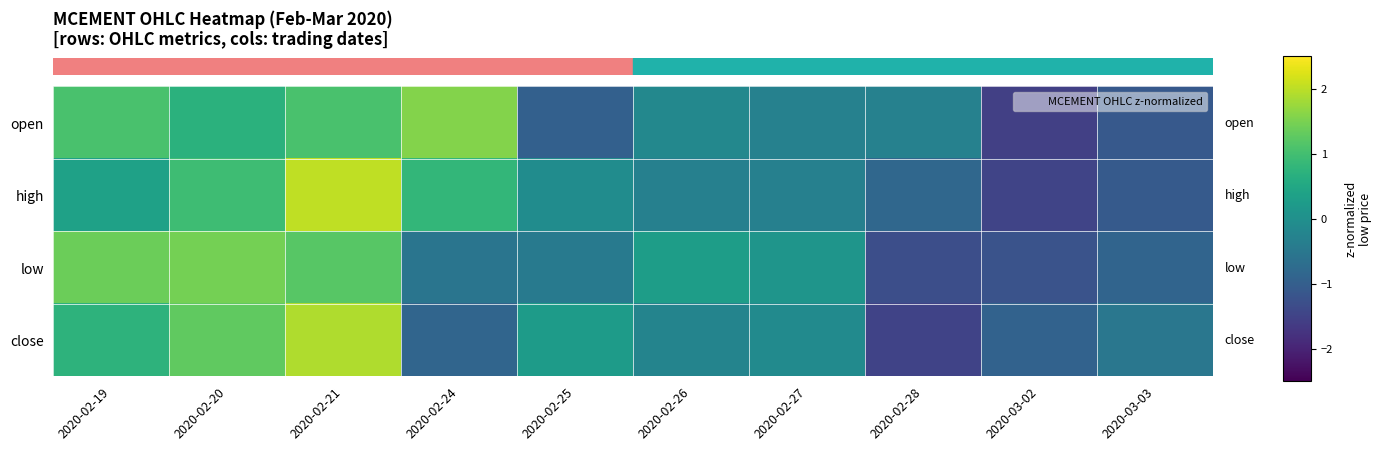

Reading right to left, list all the values displayed in this chart.

row_0: -1.1	-1.5	-0.3	-0.3	-0.2	-1.0	1.6	1.1	0.7	1.1
row_1: -1.1	-1.5	-0.8	-0.3	-0.3	-0.1	0.8	2.0	0.9	0.4
row_2: -0.9	-1.2	-1.3	0.1	0.3	-0.5	-0.6	1.2	1.5	1.4
row_3: -0.5	-0.9	-1.5	-0.1	-0.2	0.2	-0.9	1.9	1.3	0.7